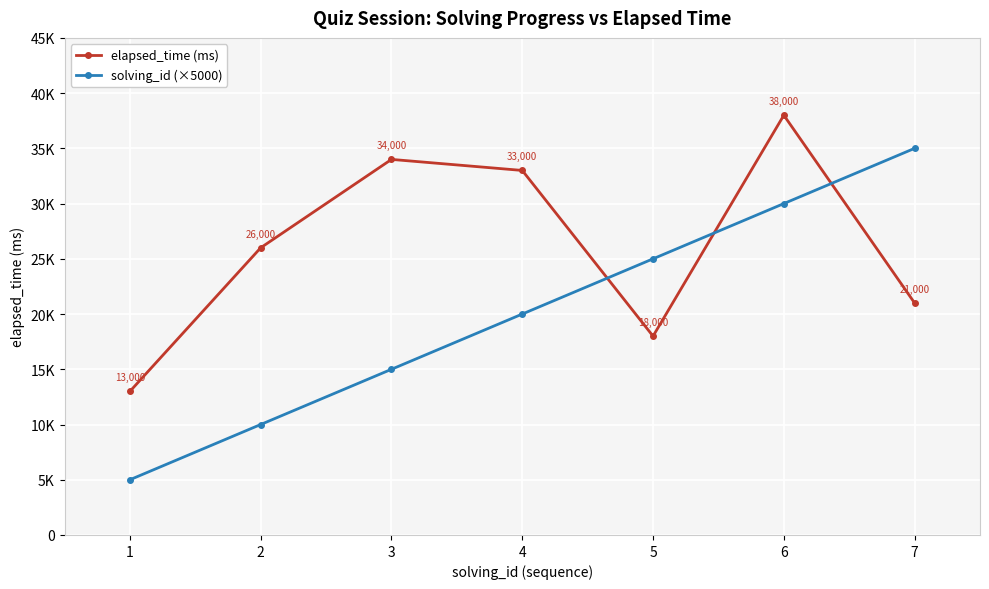

At which category does the chart reach its peak across all series?

6